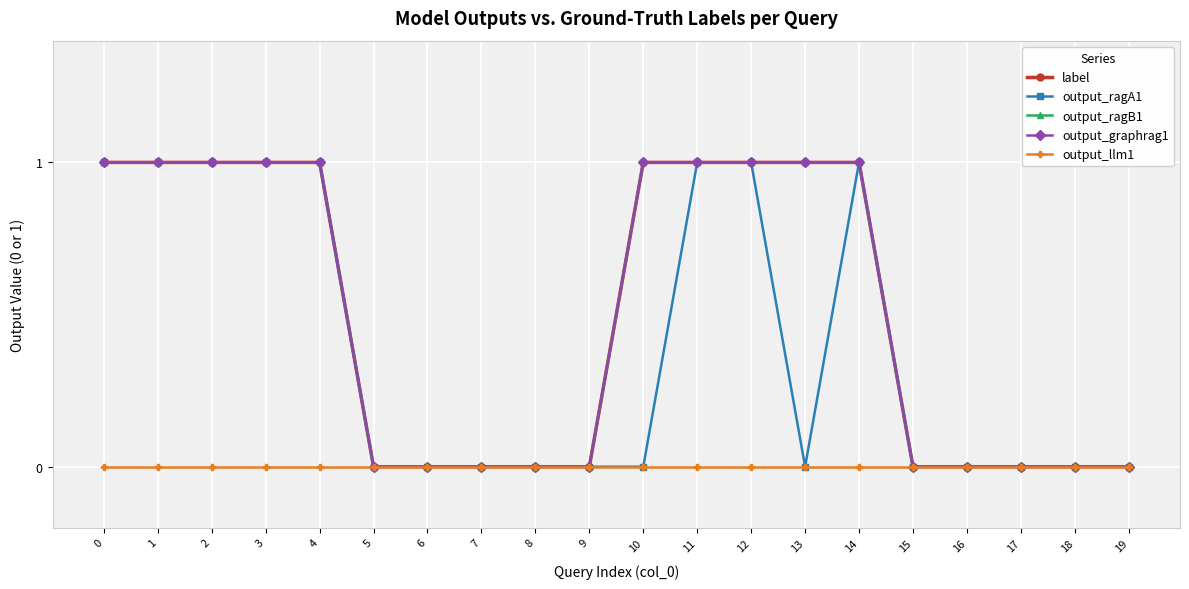

What is the greatest value displayed?

1